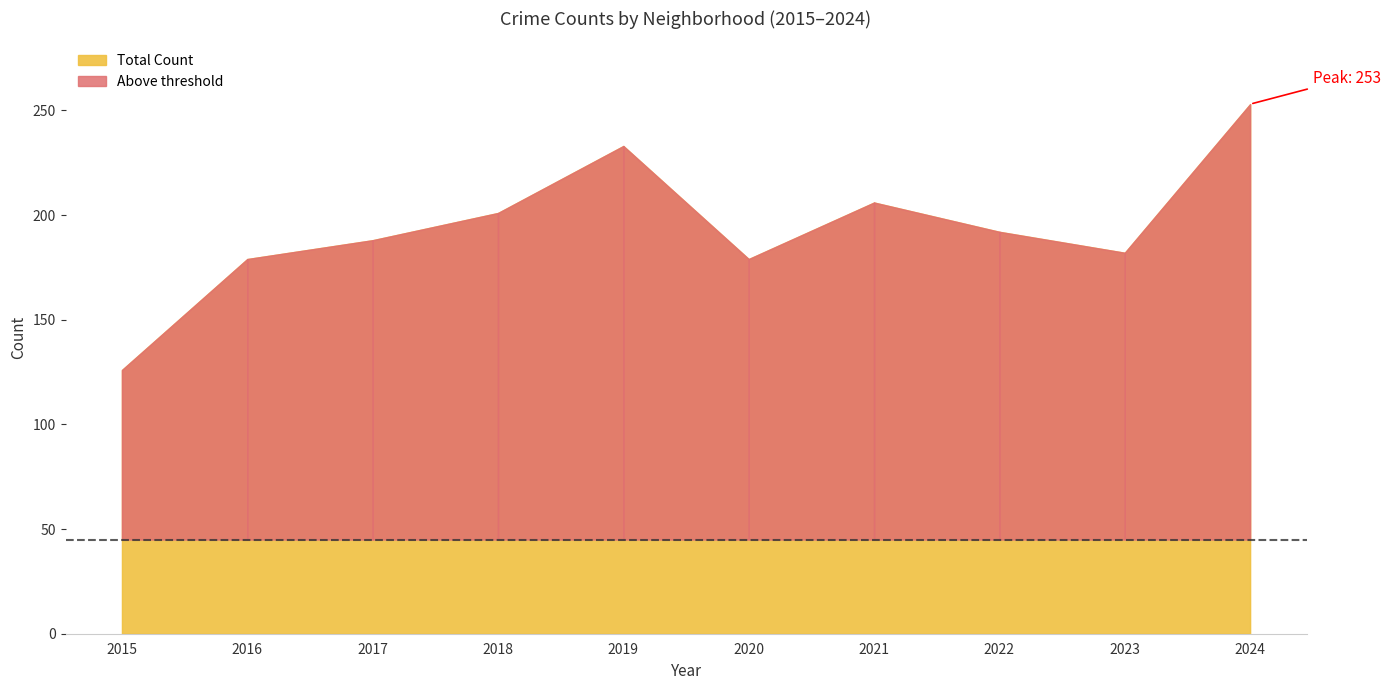

Which category has the highest value across all series?

2024